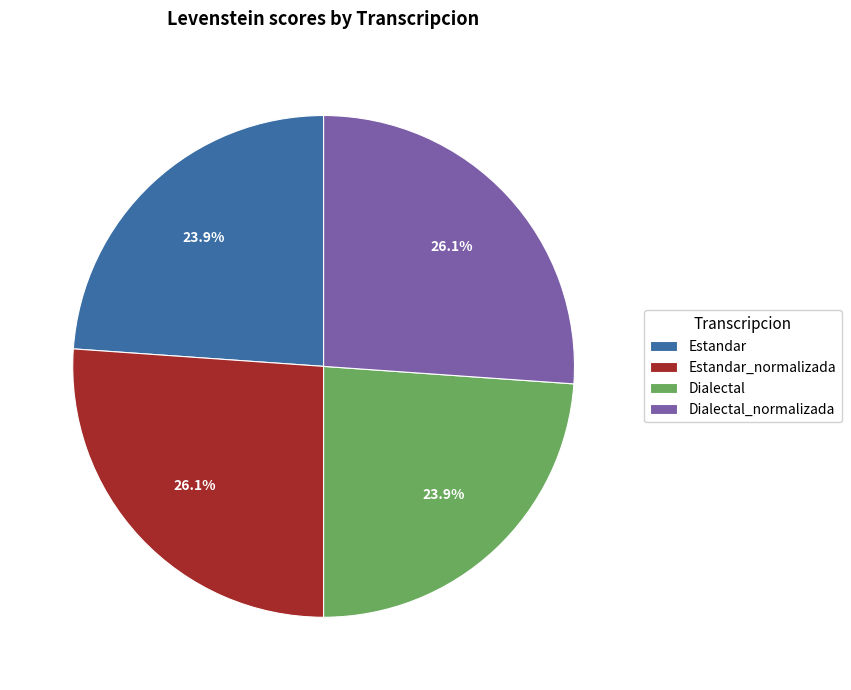

What is the ratio of the value at Estandar to the value at Dialectal_normalizada?

0.9